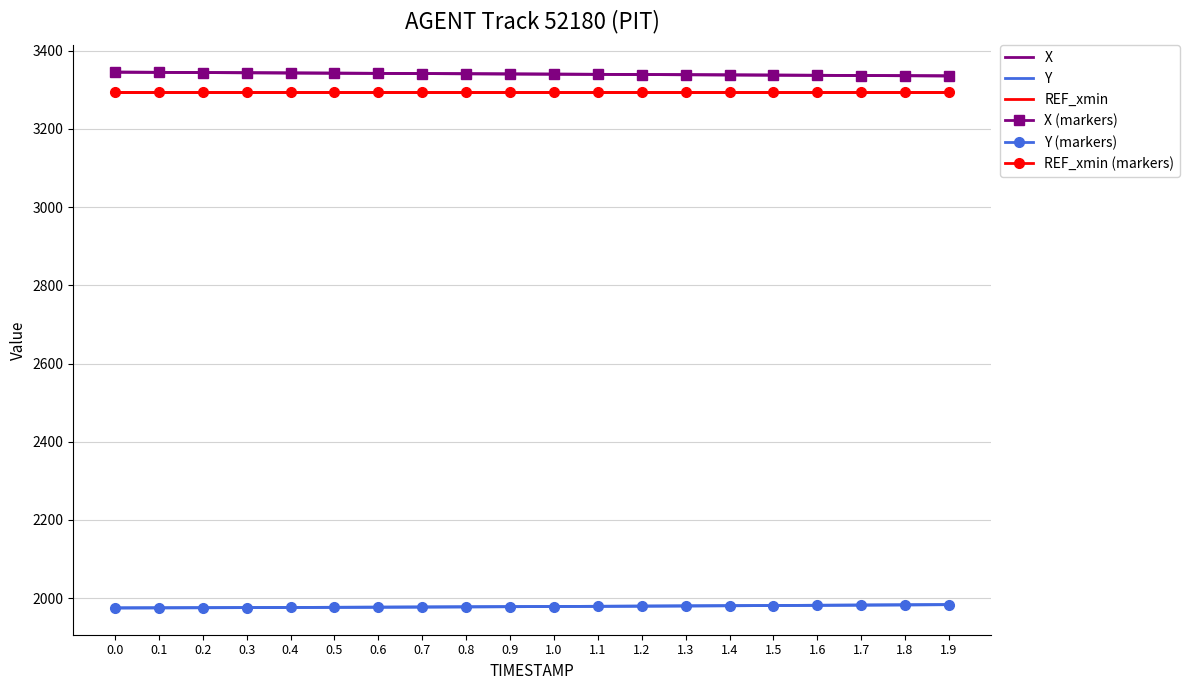

Reading right to left, what are all the values shown in this chart?

X: 1.9=3335.8	1.8=3336.3	1.7=3336.8	1.6=3337.3	1.5=3337.8	1.4=3338.3	1.3=3338.8	1.2=3339.3	1.1=3339.8	1.0=3340.3	0.9=3340.8	0.8=3341.3	0.7=3341.8	0.6=3342.3	0.5=3342.8	0.4=3343.3	0.3=3343.8	0.2=3344.4	0.1=3344.9	0.0=3345.4
Y: 1.9=1983.5	1.8=1982.9	1.7=1982.3	1.6=1981.8	1.5=1981.2	1.4=1980.7	1.3=1980.2	1.2=1979.7	1.1=1979.2	1.0=1978.7	0.9=1978.2	0.8=1977.8	0.7=1977.4	0.6=1977.0	0.5=1976.6	0.4=1976.2	0.3=1975.9	0.2=1975.6	0.1=1975.3	0.0=1975.0
REF_xmin: 1.9=3294.3	1.8=3294.3	1.7=3294.3	1.6=3294.3	1.5=3294.3	1.4=3294.3	1.3=3294.3	1.2=3294.3	1.1=3294.3	1.0=3294.3	0.9=3294.3	0.8=3294.3	0.7=3294.3	0.6=3294.3	0.5=3294.3	0.4=3294.3	0.3=3294.3	0.2=3294.3	0.1=3294.3	0.0=3294.3
X (markers): 1.9=3335.8	1.8=3336.3	1.7=3336.8	1.6=3337.3	1.5=3337.8	1.4=3338.3	1.3=3338.8	1.2=3339.3	1.1=3339.8	1.0=3340.3	0.9=3340.8	0.8=3341.3	0.7=3341.8	0.6=3342.3	0.5=3342.8	0.4=3343.3	0.3=3343.8	0.2=3344.4	0.1=3344.9	0.0=3345.4
Y (markers): 1.9=1983.5	1.8=1982.9	1.7=1982.3	1.6=1981.8	1.5=1981.2	1.4=1980.7	1.3=1980.2	1.2=1979.7	1.1=1979.2	1.0=1978.7	0.9=1978.2	0.8=1977.8	0.7=1977.4	0.6=1977.0	0.5=1976.6	0.4=1976.2	0.3=1975.9	0.2=1975.6	0.1=1975.3	0.0=1975.0
REF_xmin (markers): 1.9=3294.3	1.8=3294.3	1.7=3294.3	1.6=3294.3	1.5=3294.3	1.4=3294.3	1.3=3294.3	1.2=3294.3	1.1=3294.3	1.0=3294.3	0.9=3294.3	0.8=3294.3	0.7=3294.3	0.6=3294.3	0.5=3294.3	0.4=3294.3	0.3=3294.3	0.2=3294.3	0.1=3294.3	0.0=3294.3